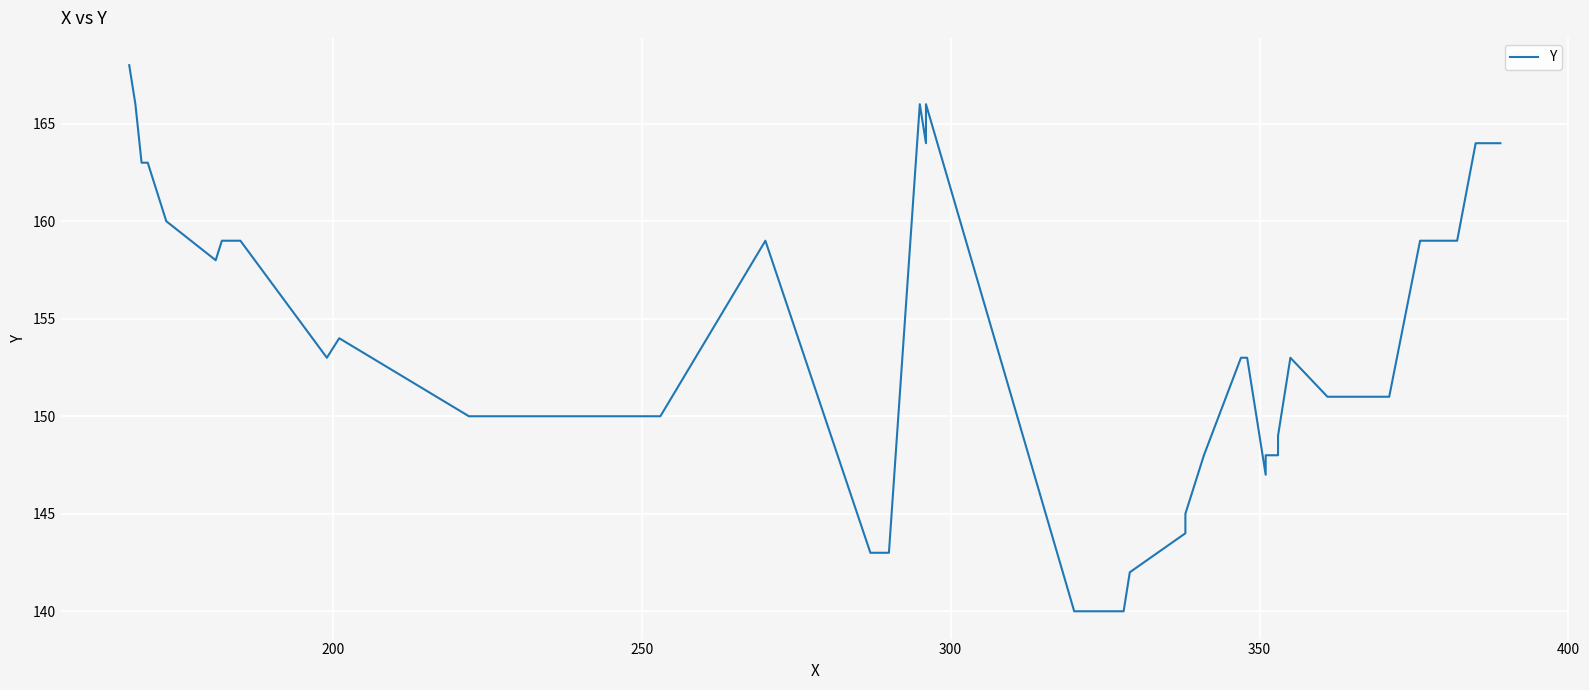

Does the chart display data point markers on the line(s)?

No